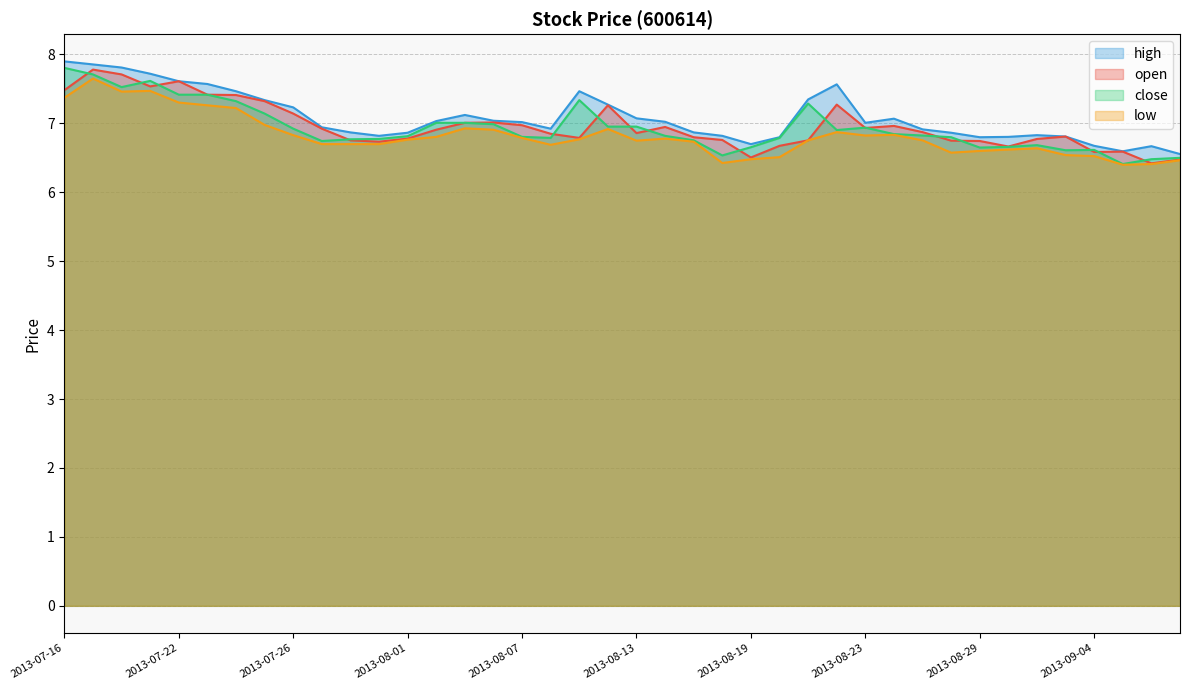

What is the value of the high point at the 6th from the left?

7.6